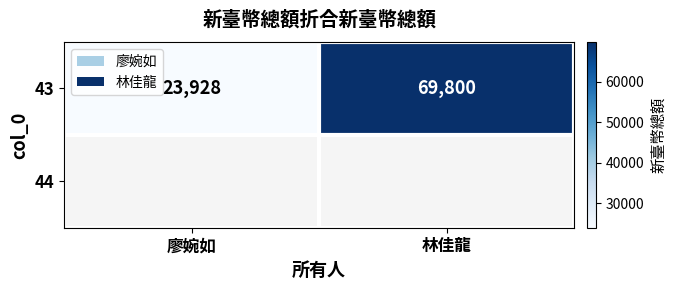

Reading right to left, extract all data points from this chart.

林佳龍=69800	廖婉如=23928